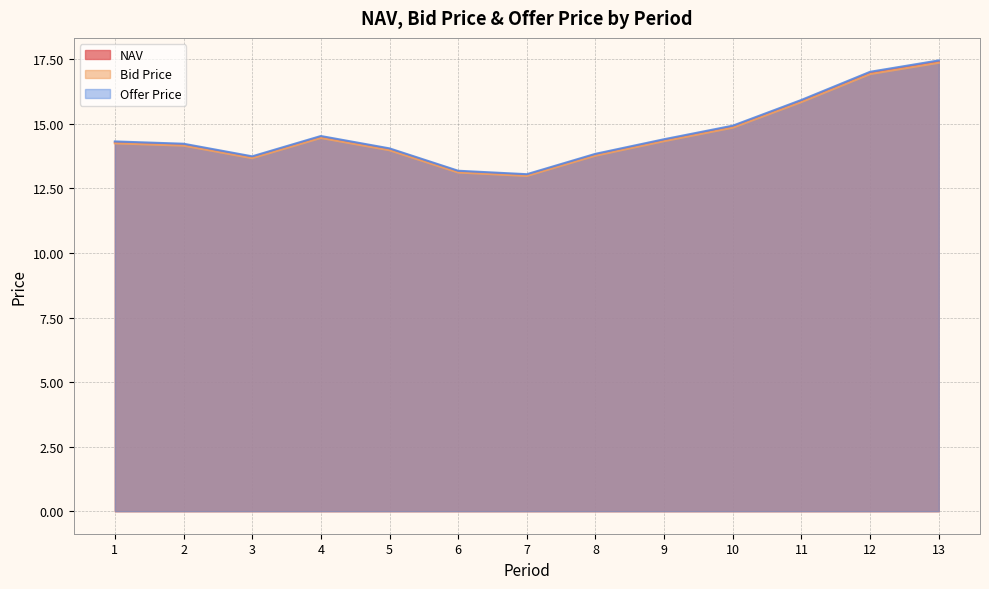

What are all the series names shown in the legend?

NAV, Bid Price, Offer Price